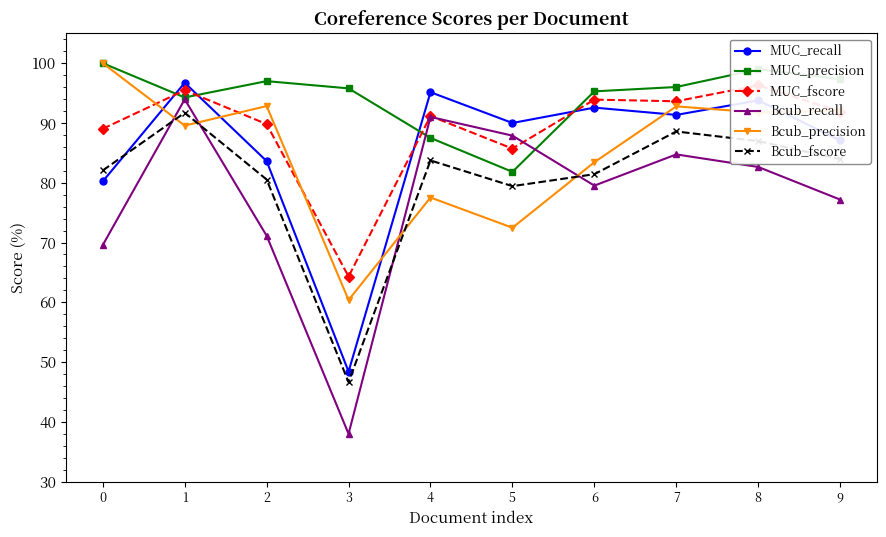

True or false: MUC_fscore has a value of 89.0 at 0.

True